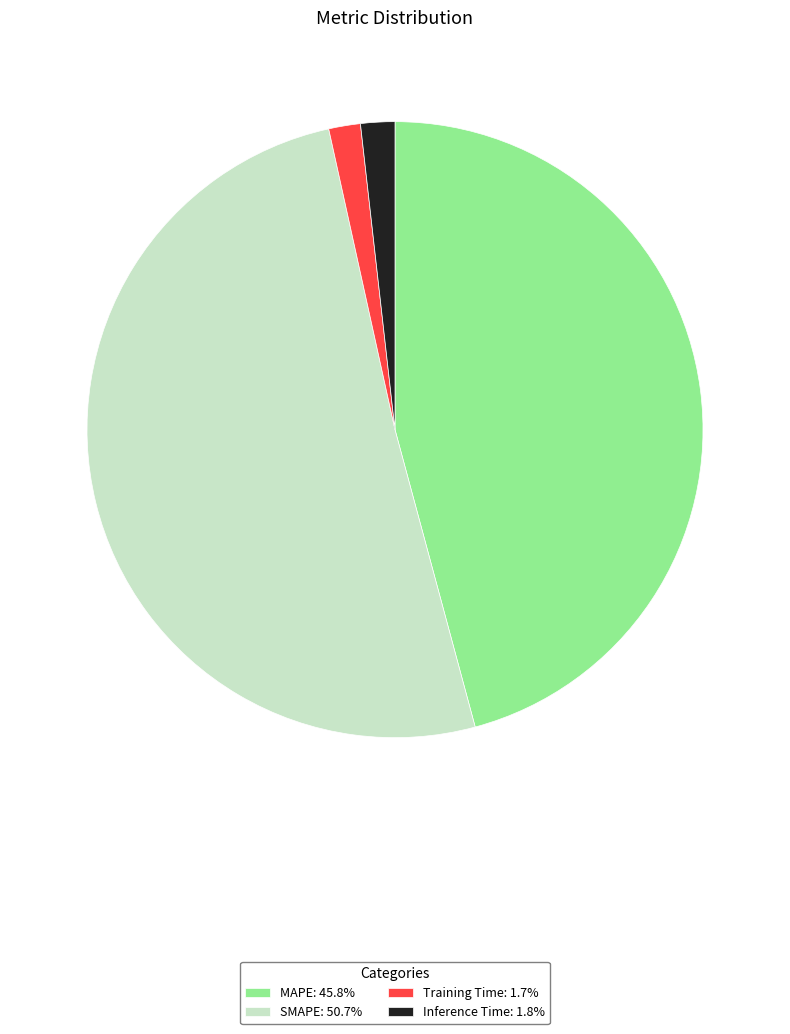

Is the sum of Training Time: 1.7% and Inference Time: 1.8% greater than half?

No